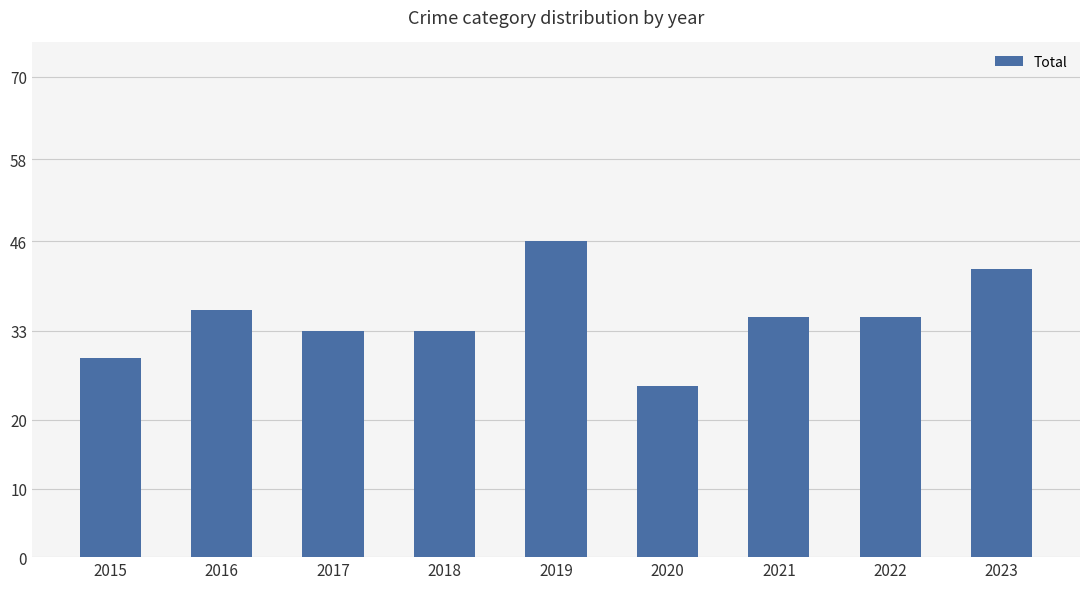

Approximately how many times larger is the value at 2020 compared to 2023?

0.6